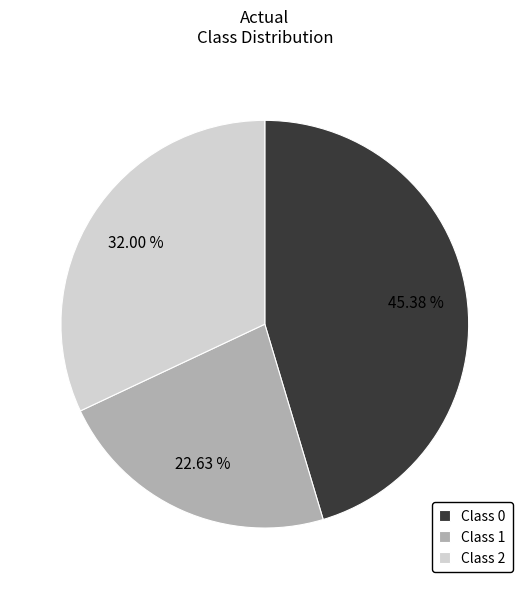

Count the number of slices in the pie.

3